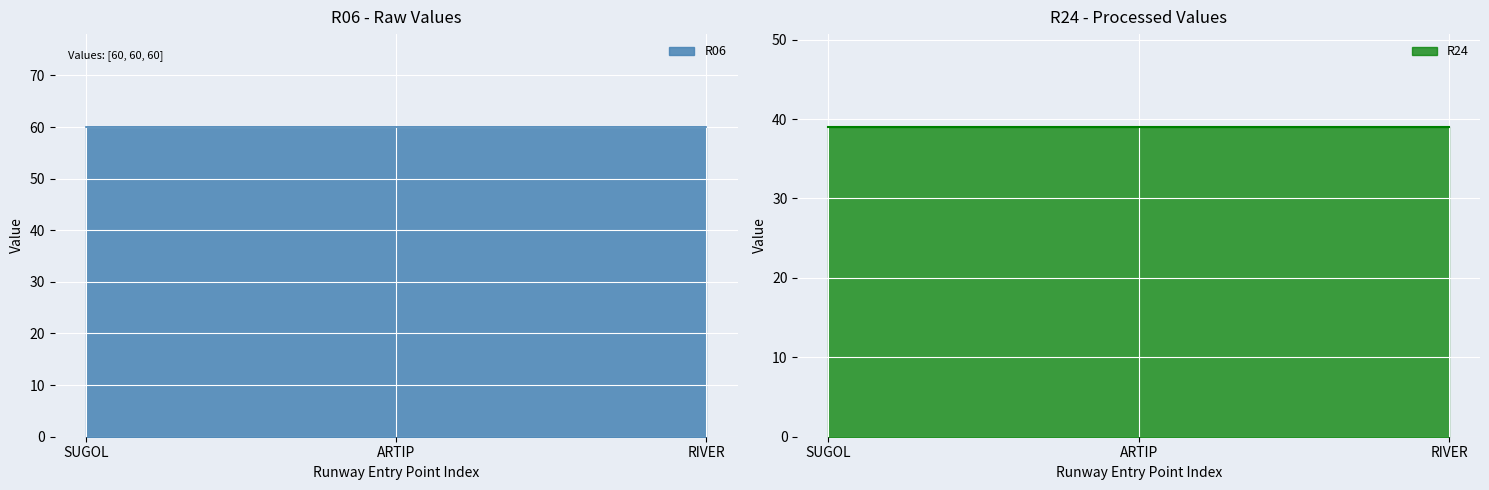

Which series has the largest range (max minus min)?

R06